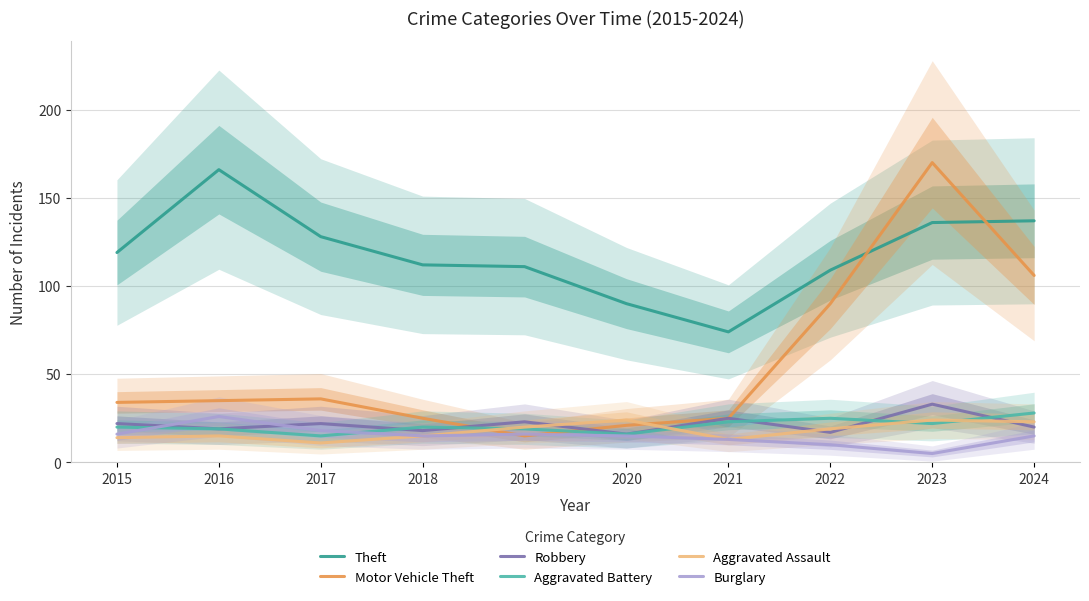

What is the average value of the Burglary series?

15